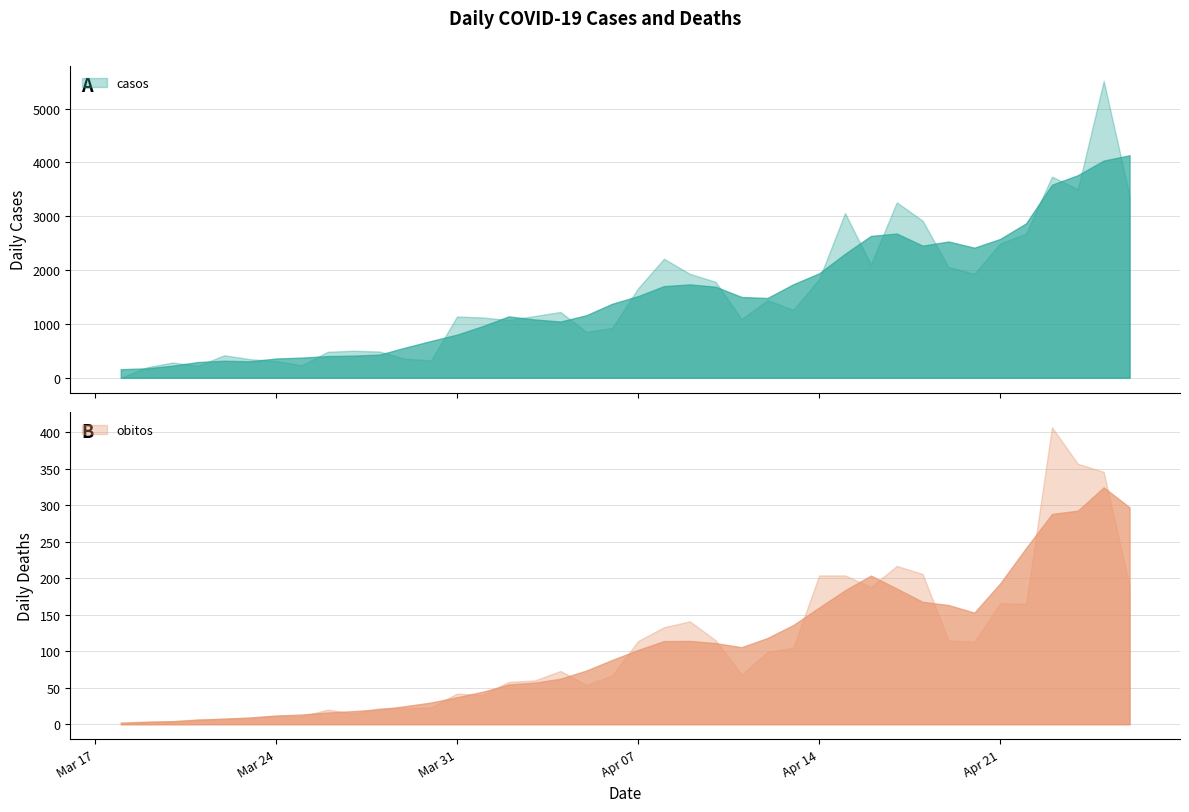

Is it true that obitos equals 54 at 2020-04-05?

True